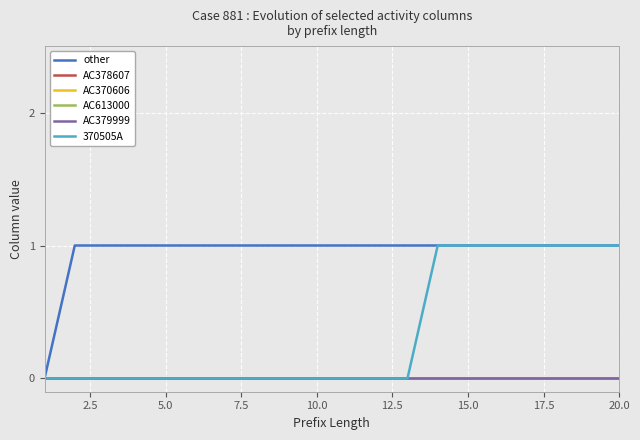

Does the chart have visible grid lines?

Yes